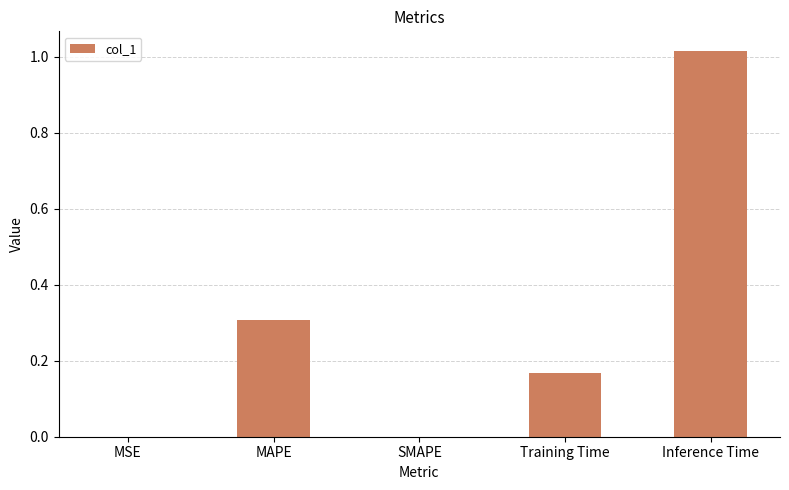

Does the chart contain stacked bars?

No